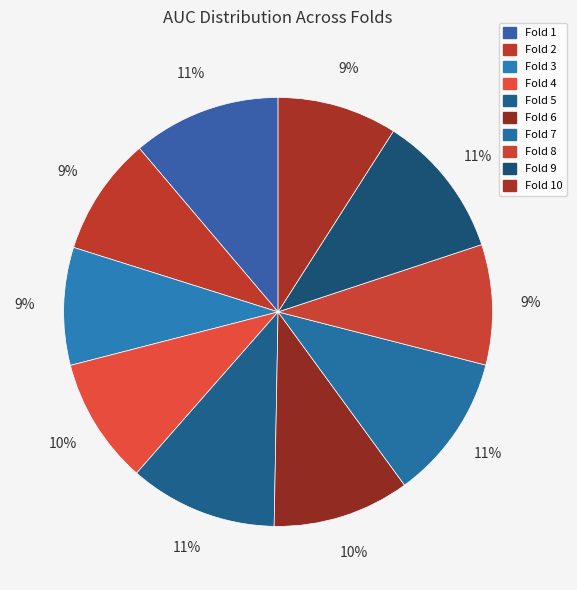

What is the smallest slice in the pie chart?

Fold 3